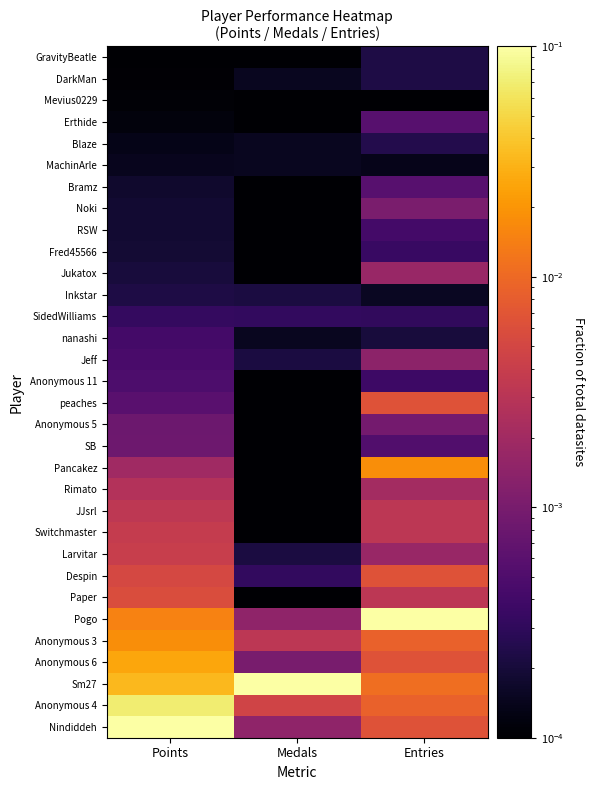

What is the total value across all series at Points?

0.3